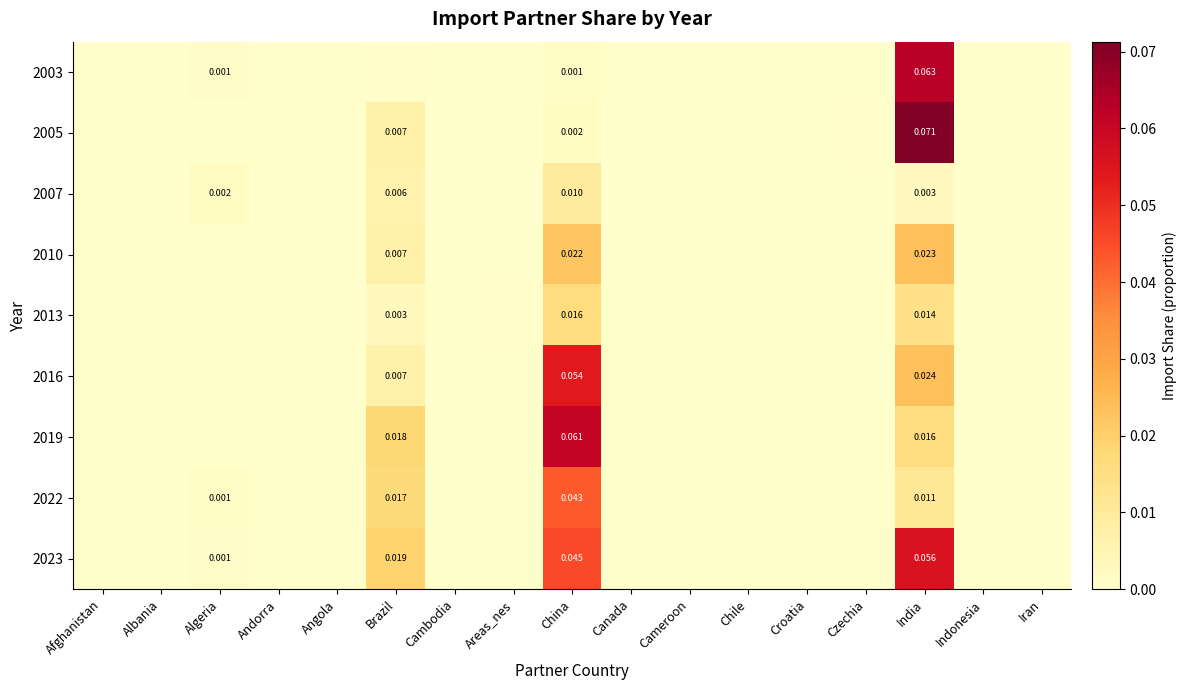

Between Angola and Croatia, which is larger?

Angola